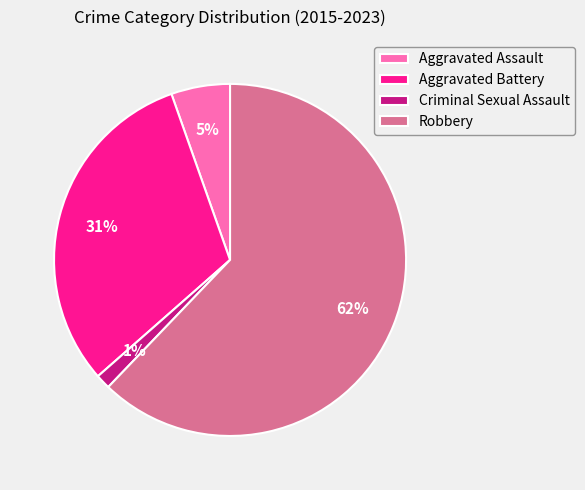

Is there any slice that represents more than half of the pie?

Yes